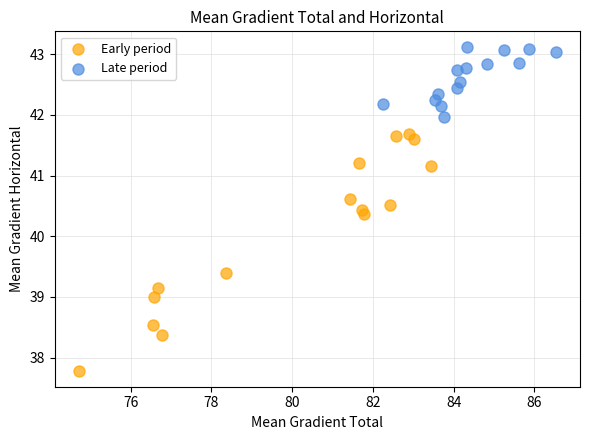

Which series reaches the maximum Y coordinate?

Late period